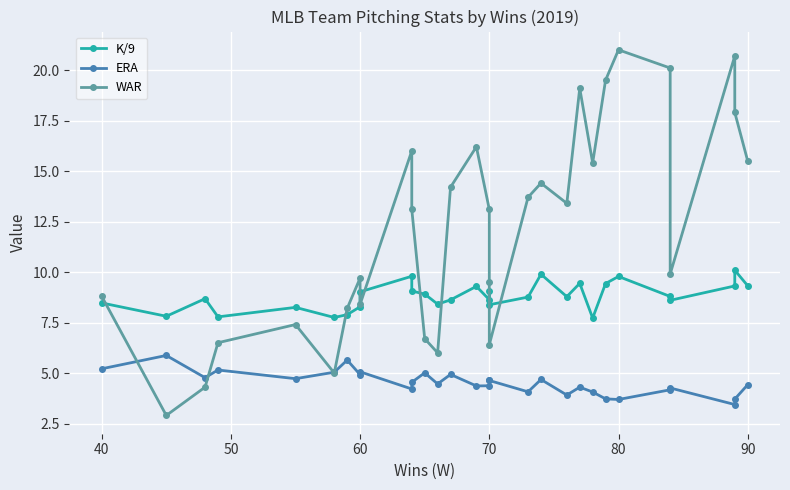

How many data points does each series have?

30